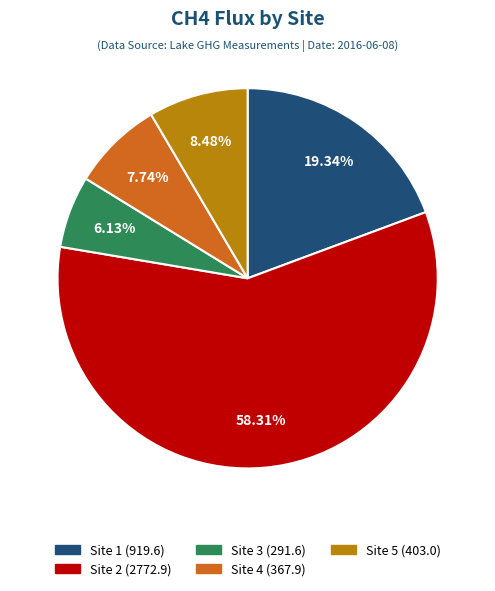

What percentage is NOT represented by Site 5?

91.5%